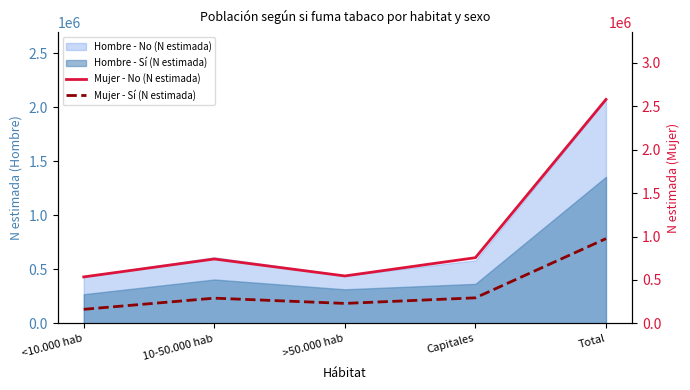

What is the sum of the Mujer - No (N estimada) values at >50.000 hab and <10.000 hab?

1081492